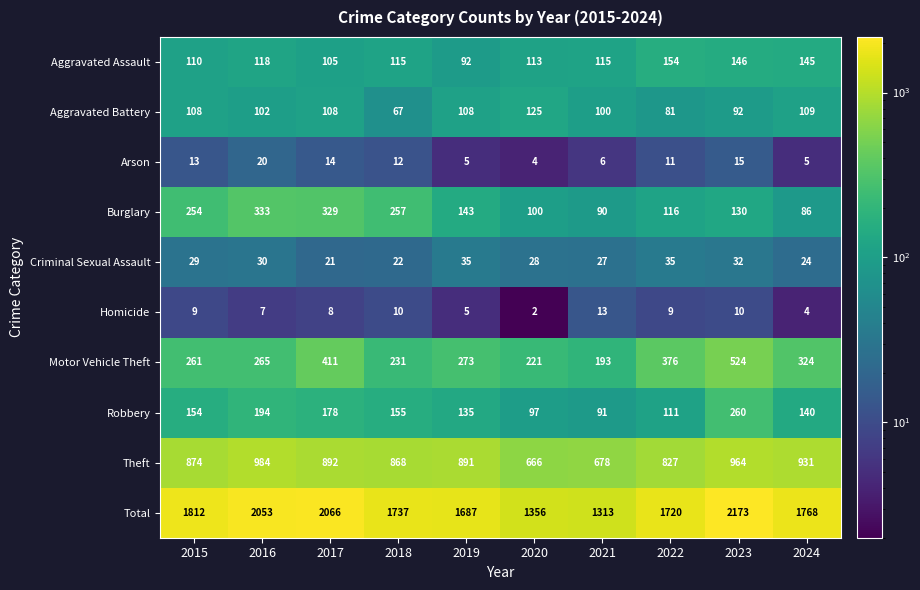

Rank the series at 2023 from lowest to highest value.

Homicide, Arson, Criminal Sexual Assault, Aggravated Battery, Burglary, Aggravated Assault, Robbery, Motor Vehicle Theft, Theft, Total